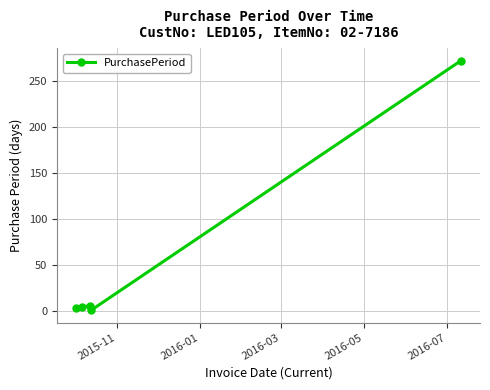

How many interior local peaks (higher than both neighbors) does the data have?

1